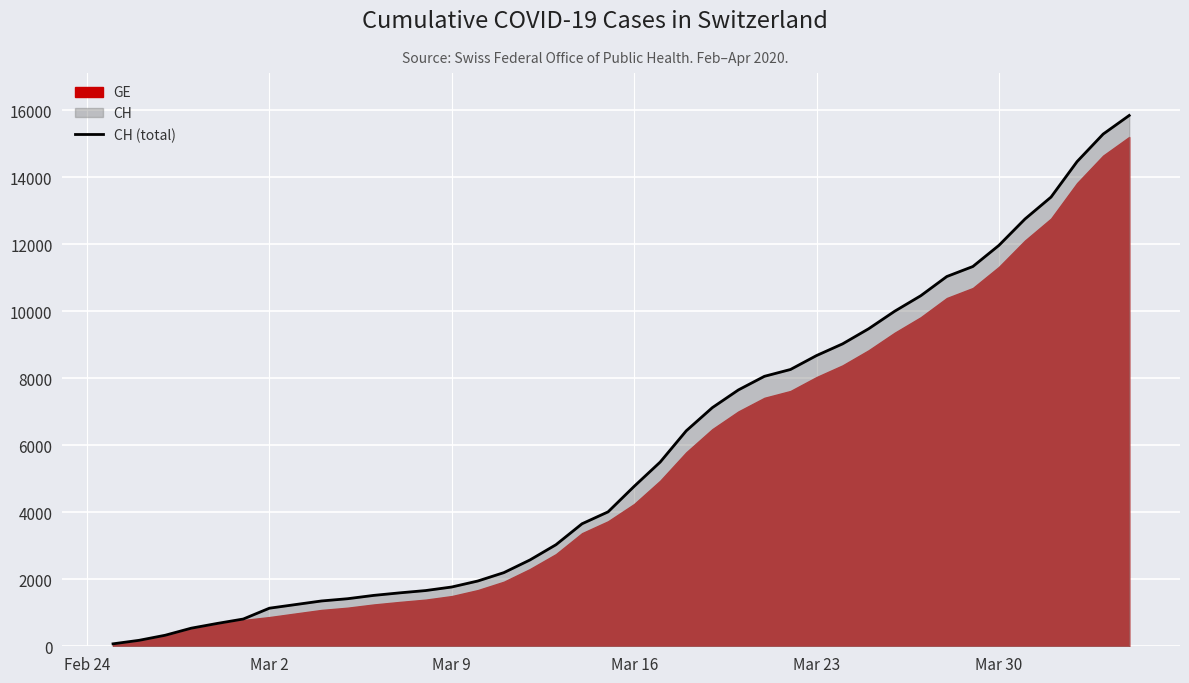

The value of CH (total) at Mar 23 is 3569. True or false?

False